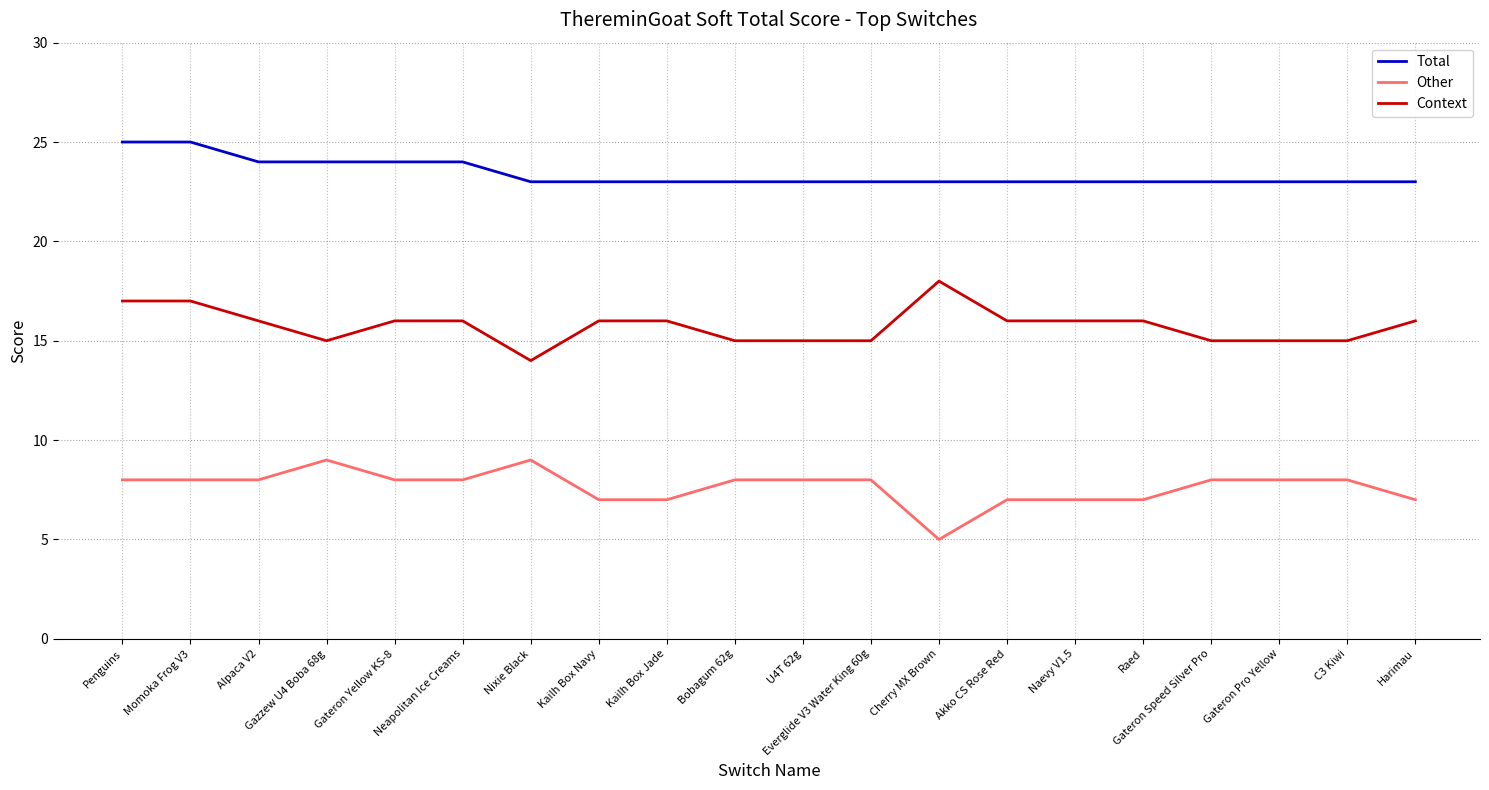

Does the chart have visible grid lines?

Yes